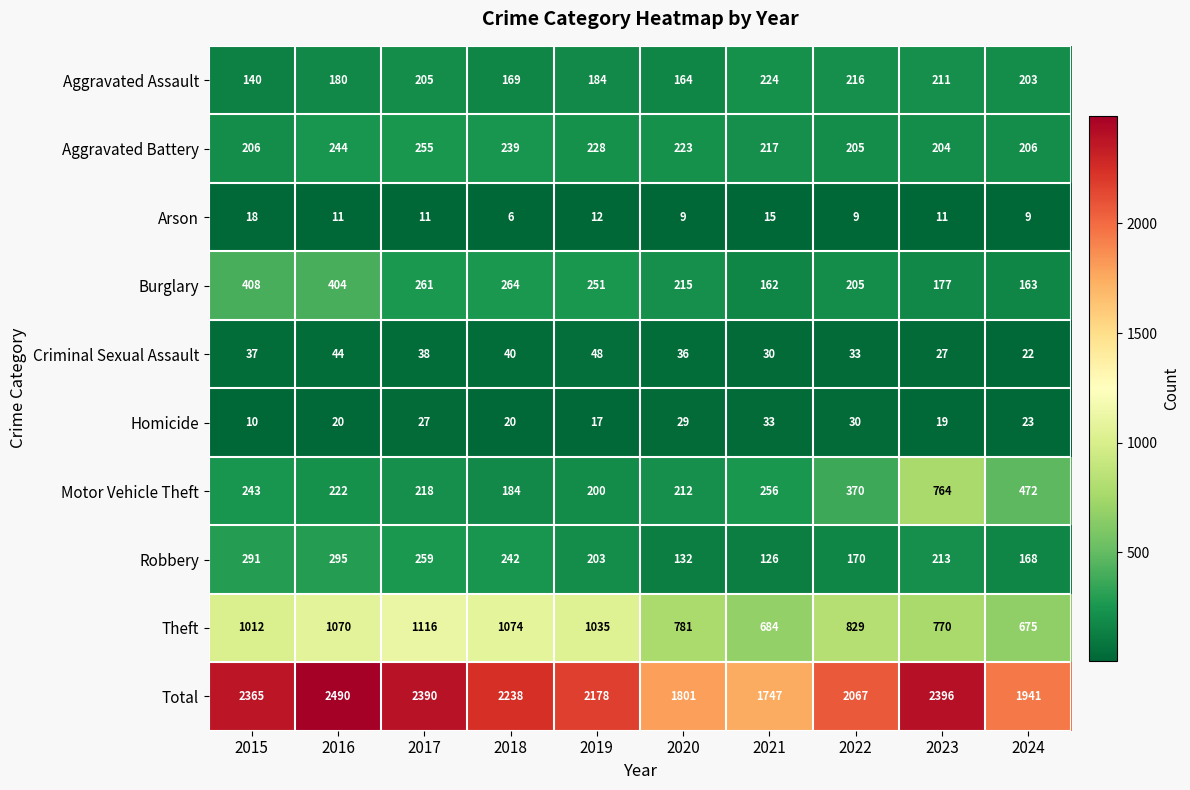

The value of Theft at 2017 is 1116. True or false?

True